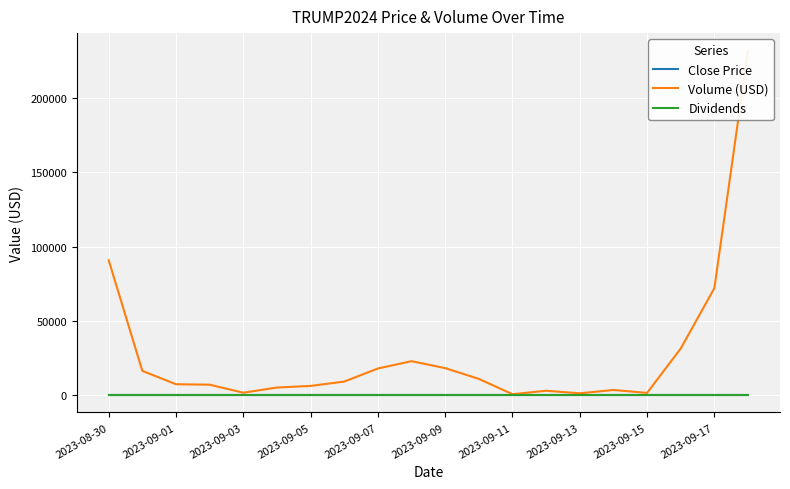

True or false: Close Price and Volume (USD) intersect in this chart.

False